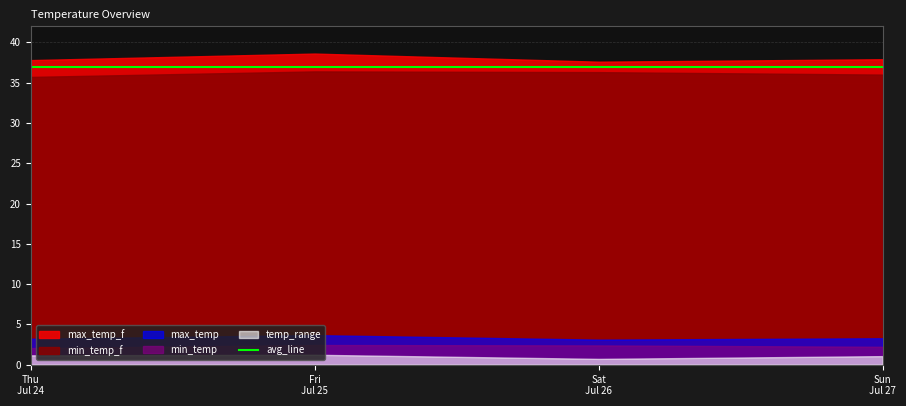

At 2025-07-24, list the series in order from largest to smallest.

max_temp_f, min_temp_f, max_temp, min_temp, temp_range